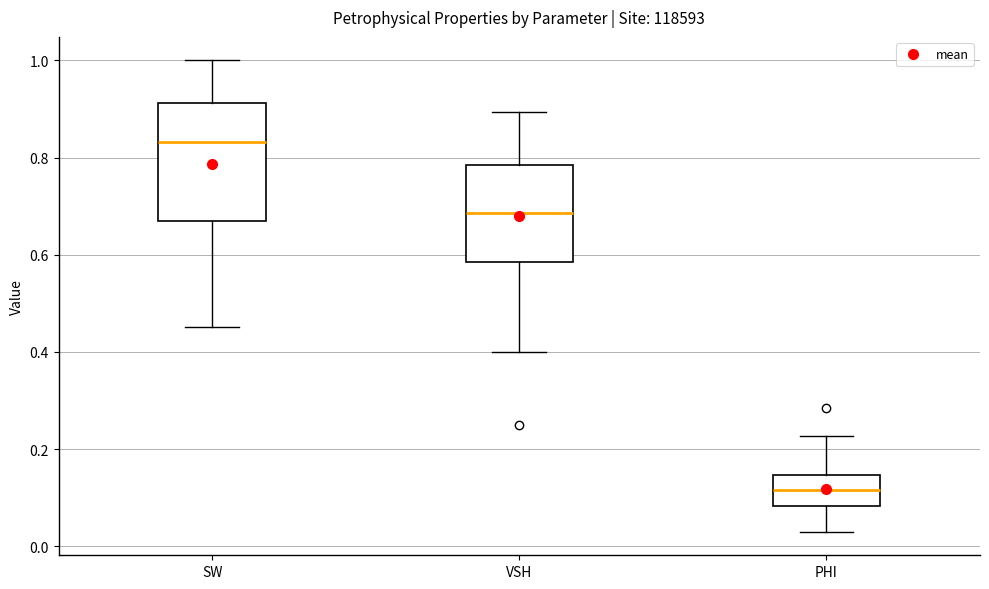

Reading left to right, read every box against the y-axis: the position of its median line, the range the box covers, and the ends of its whiskers. The values are not printed on the chart, so give them approximately, as read against the axis.

SW: median 0.84, box 0.68 to 0.92, whiskers 0.46 to 1.00
VSH: median 0.68, box 0.58 to 0.78, whiskers 0.40 to 0.90
PHI: median 0.12, box 0.08 to 0.14, whiskers 0.04 to 0.22